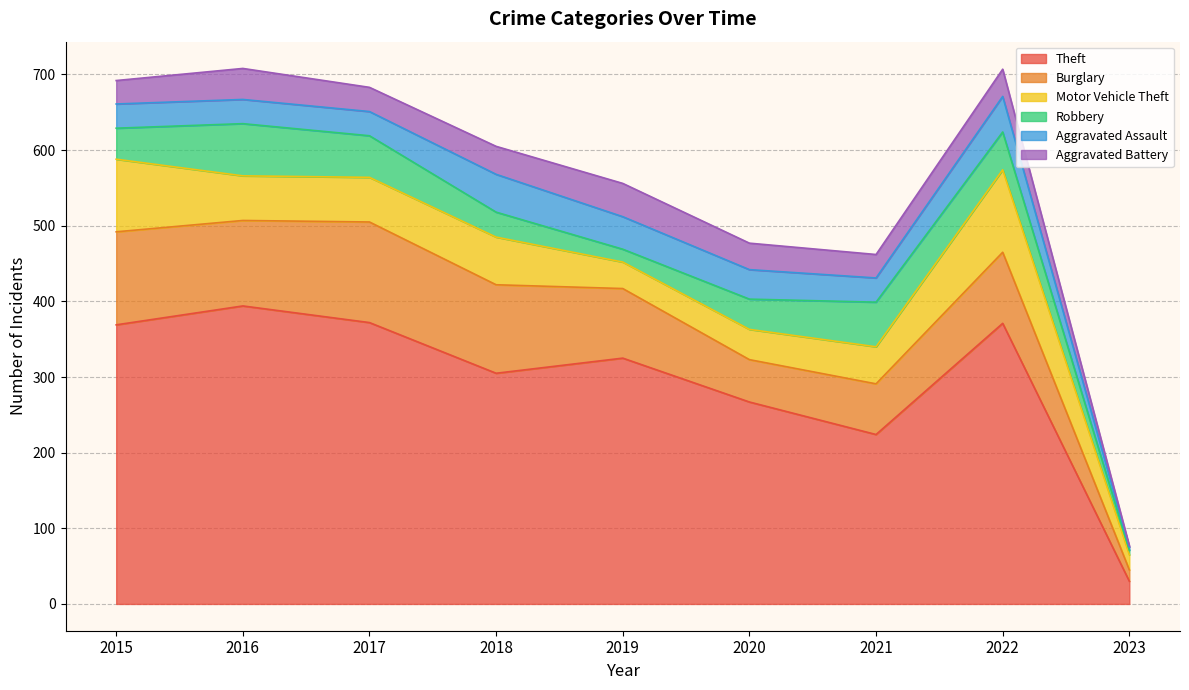

True or false: Theft and Aggravated Battery intersect in this chart.

False